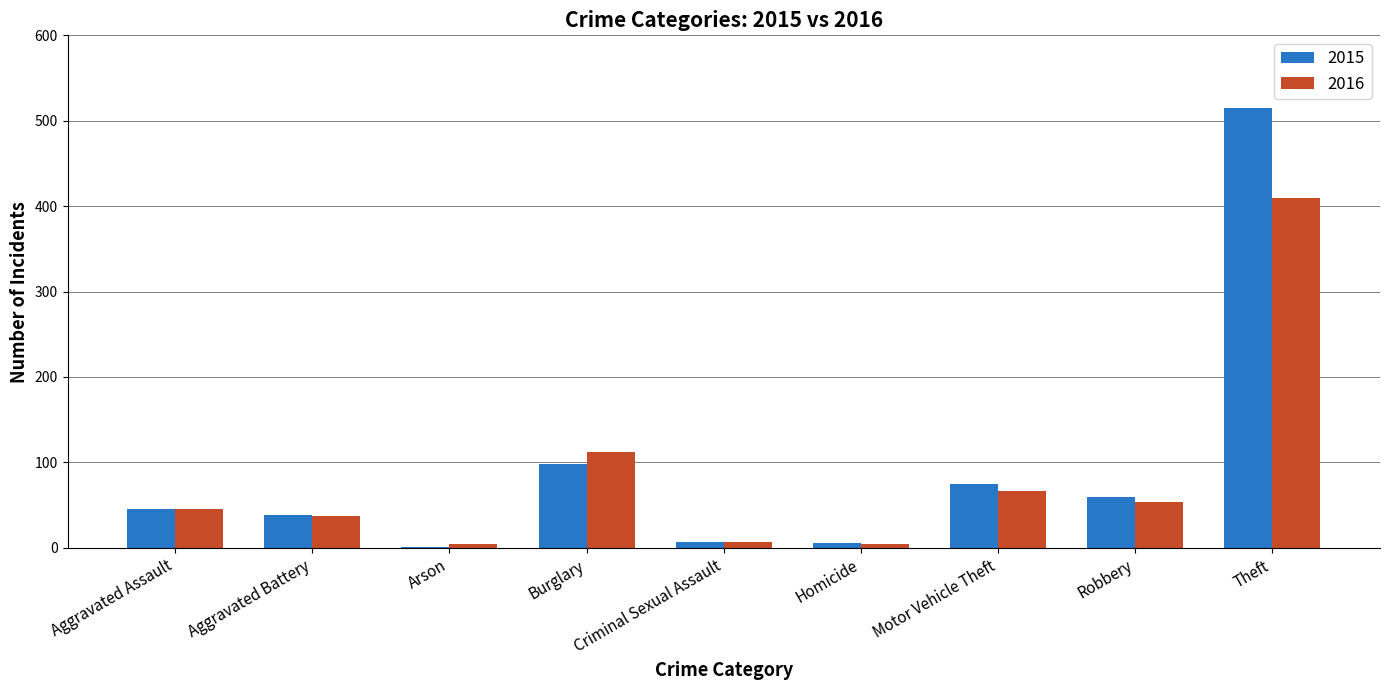

Is it true that 2016 equals 67 at Motor Vehicle Theft?

True